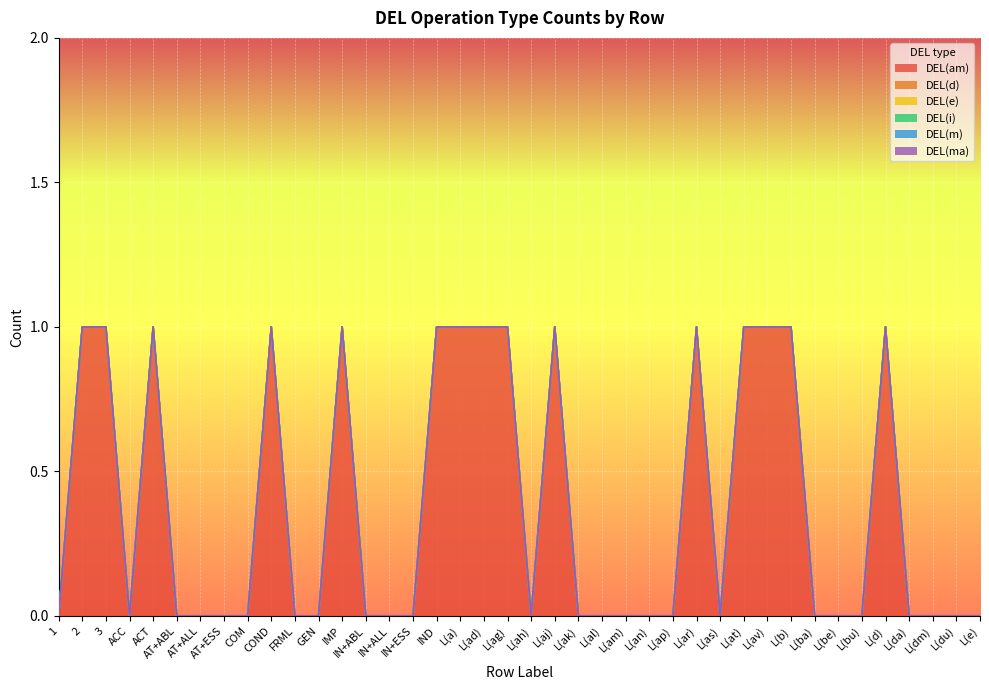

Reading right to left, transcribe all the data shown in this chart.

DEL(am): L(e)=0	L(du)=0	L(dm)=0	L(da)=0	L(d)=1	L(bu)=0	L(be)=0	L(ba)=0	L(b)=1	L(av)=1	L(at)=1	L(as)=0	L(ar)=1	L(ap)=0	L(an)=0	L(am)=0	L(al)=0	L(ak)=0	L(aj)=1	L(ah)=0	L(ag)=1	L(ad)=1	L(a)=1	IND=1	IN+ESS=0	IN+ALL=0	IN+ABL=0	IMP=1	GEN=0	FRML=0	COND=1	COM=0	AT+ESS=0	AT+ALL=0	AT+ABL=0	ACT=1	ACC=0	3=1	2=1	1=0
DEL(d): L(e)=0	L(du)=0	L(dm)=0	L(da)=0	L(d)=0	L(bu)=0	L(be)=0	L(ba)=0	L(b)=0	L(av)=0	L(at)=0	L(as)=0	L(ar)=0	L(ap)=0	L(an)=0	L(am)=0	L(al)=0	L(ak)=0	L(aj)=0	L(ah)=0	L(ag)=0	L(ad)=0	L(a)=0	IND=0	IN+ESS=0	IN+ALL=0	IN+ABL=0	IMP=0	GEN=0	FRML=0	COND=0	COM=0	AT+ESS=0	AT+ALL=0	AT+ABL=0	ACT=0	ACC=0	3=0	2=0	1=0
DEL(e): L(e)=0	L(du)=0	L(dm)=0	L(da)=0	L(d)=0	L(bu)=0	L(be)=0	L(ba)=0	L(b)=0	L(av)=0	L(at)=0	L(as)=0	L(ar)=0	L(ap)=0	L(an)=0	L(am)=0	L(al)=0	L(ak)=0	L(aj)=0	L(ah)=0	L(ag)=0	L(ad)=0	L(a)=0	IND=0	IN+ESS=0	IN+ALL=0	IN+ABL=0	IMP=0	GEN=0	FRML=0	COND=0	COM=0	AT+ESS=0	AT+ALL=0	AT+ABL=0	ACT=0	ACC=0	3=0	2=0	1=0
DEL(i): L(e)=0	L(du)=0	L(dm)=0	L(da)=0	L(d)=0	L(bu)=0	L(be)=0	L(ba)=0	L(b)=0	L(av)=0	L(at)=0	L(as)=0	L(ar)=0	L(ap)=0	L(an)=0	L(am)=0	L(al)=0	L(ak)=0	L(aj)=0	L(ah)=0	L(ag)=0	L(ad)=0	L(a)=0	IND=0	IN+ESS=0	IN+ALL=0	IN+ABL=0	IMP=0	GEN=0	FRML=0	COND=0	COM=0	AT+ESS=0	AT+ALL=0	AT+ABL=0	ACT=0	ACC=0	3=0	2=0	1=0
DEL(m): L(e)=0	L(du)=0	L(dm)=0	L(da)=0	L(d)=0	L(bu)=0	L(be)=0	L(ba)=0	L(b)=0	L(av)=0	L(at)=0	L(as)=0	L(ar)=0	L(ap)=0	L(an)=0	L(am)=0	L(al)=0	L(ak)=0	L(aj)=0	L(ah)=0	L(ag)=0	L(ad)=0	L(a)=0	IND=0	IN+ESS=0	IN+ALL=0	IN+ABL=0	IMP=0	GEN=0	FRML=0	COND=0	COM=0	AT+ESS=0	AT+ALL=0	AT+ABL=0	ACT=0	ACC=0	3=0	2=0	1=0
DEL(ma): L(e)=0	L(du)=0	L(dm)=0	L(da)=0	L(d)=0	L(bu)=0	L(be)=0	L(ba)=0	L(b)=0	L(av)=0	L(at)=0	L(as)=0	L(ar)=0	L(ap)=0	L(an)=0	L(am)=0	L(al)=0	L(ak)=0	L(aj)=0	L(ah)=0	L(ag)=0	L(ad)=0	L(a)=0	IND=0	IN+ESS=0	IN+ALL=0	IN+ABL=0	IMP=0	GEN=0	FRML=0	COND=0	COM=0	AT+ESS=0	AT+ALL=0	AT+ABL=0	ACT=0	ACC=0	3=0	2=0	1=0